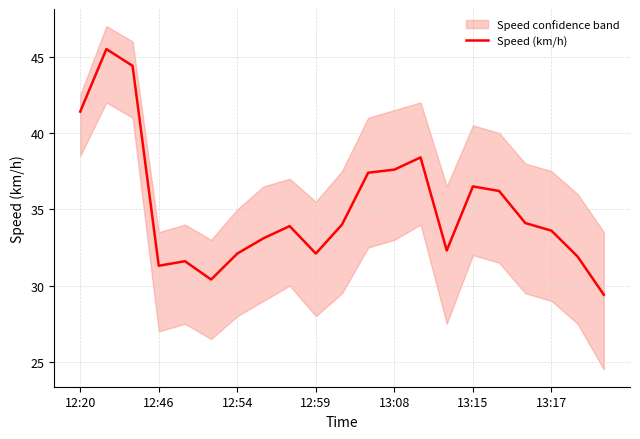

What position from the left is 8?

9